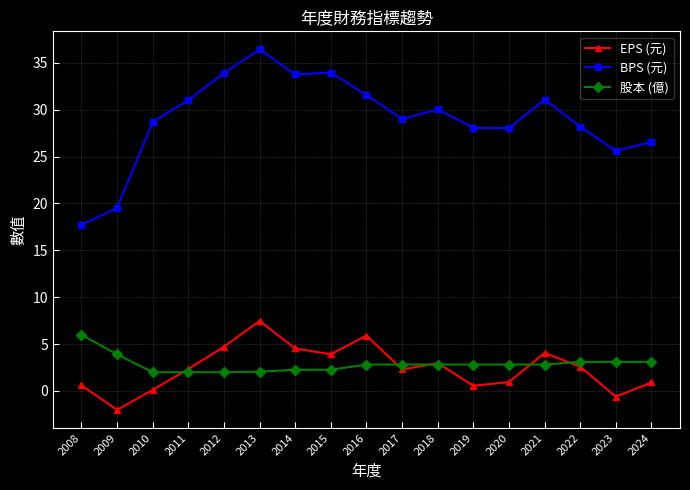

What is the lowest value of the EPS (元) series?

-2.0